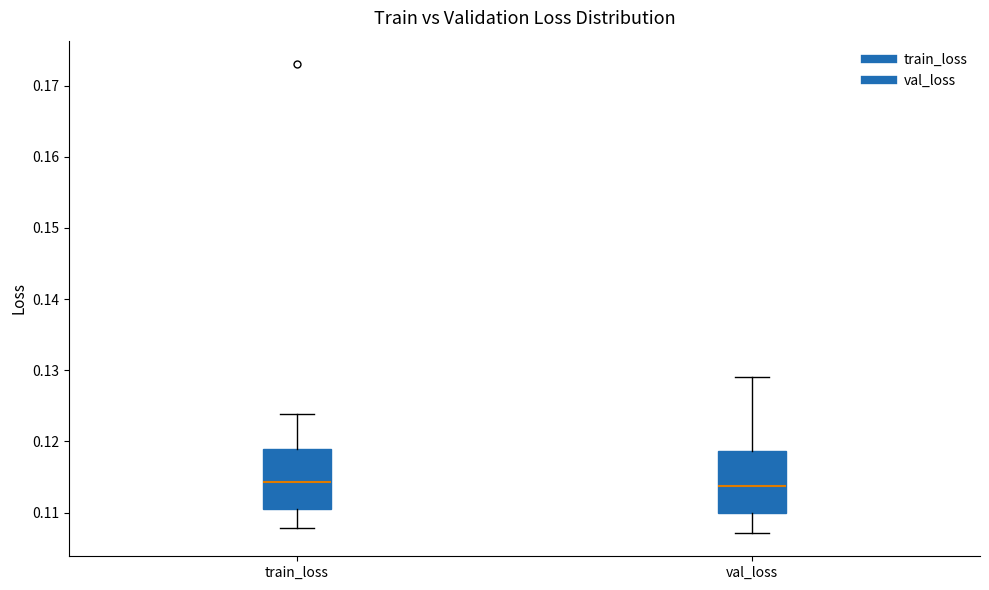

Where does the lower whisker of the box for train_loss end on the y-axis? The values are not printed on the chart, so give them approximately, as read against the axis.

0.108